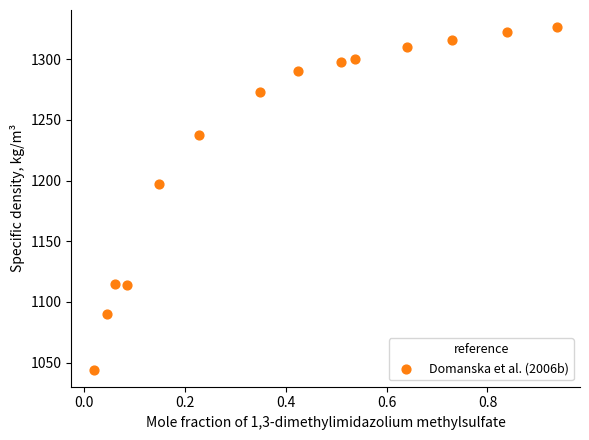

What Y value in the scatter plot is closest to 1185?

1196.9